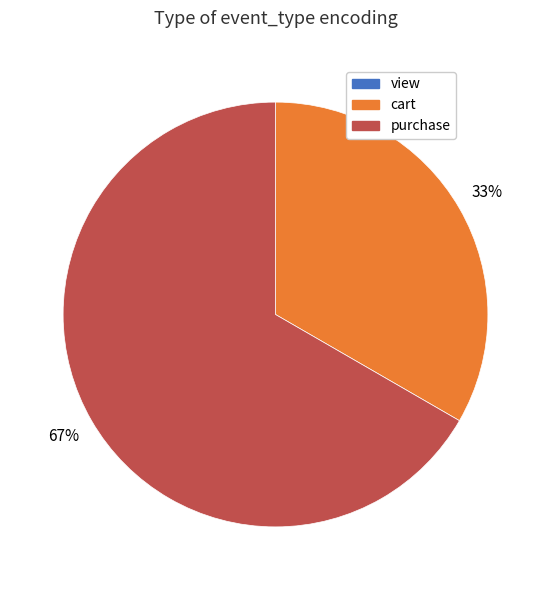

To the nearest percent, what is the average slice percentage?

50%